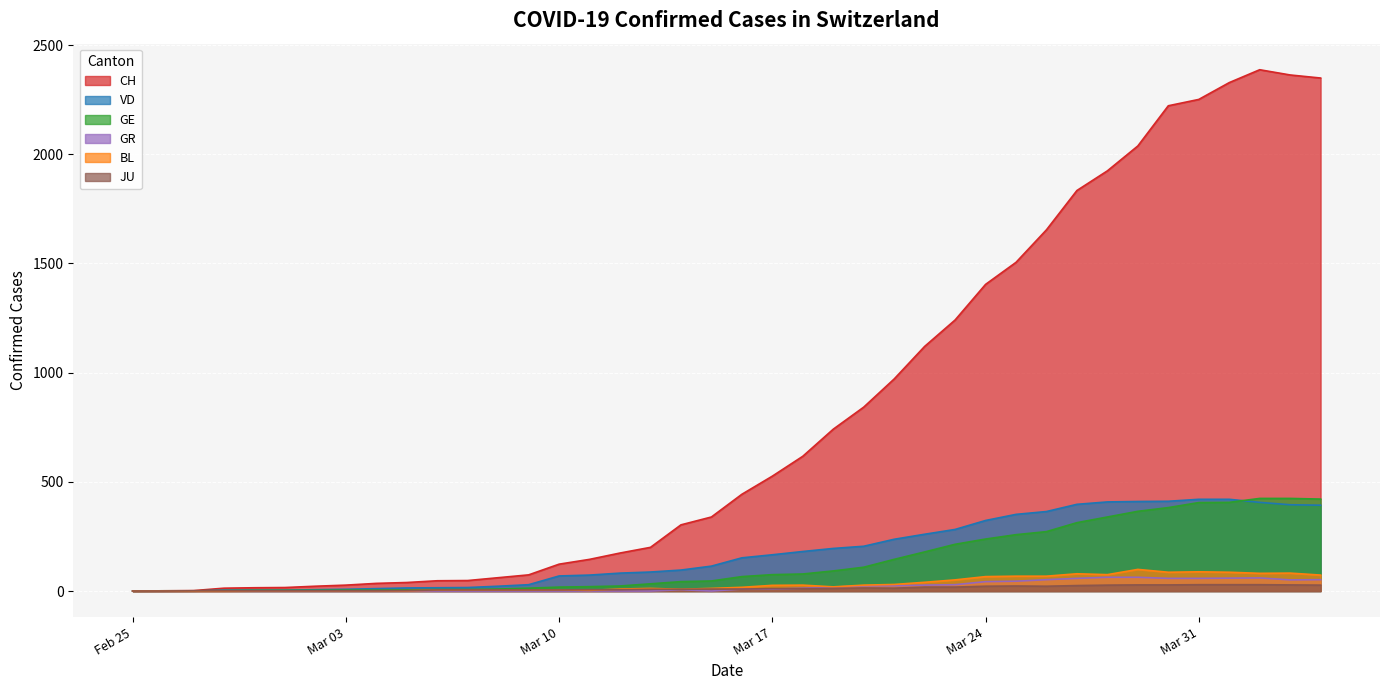

What is the greatest value displayed?

2387